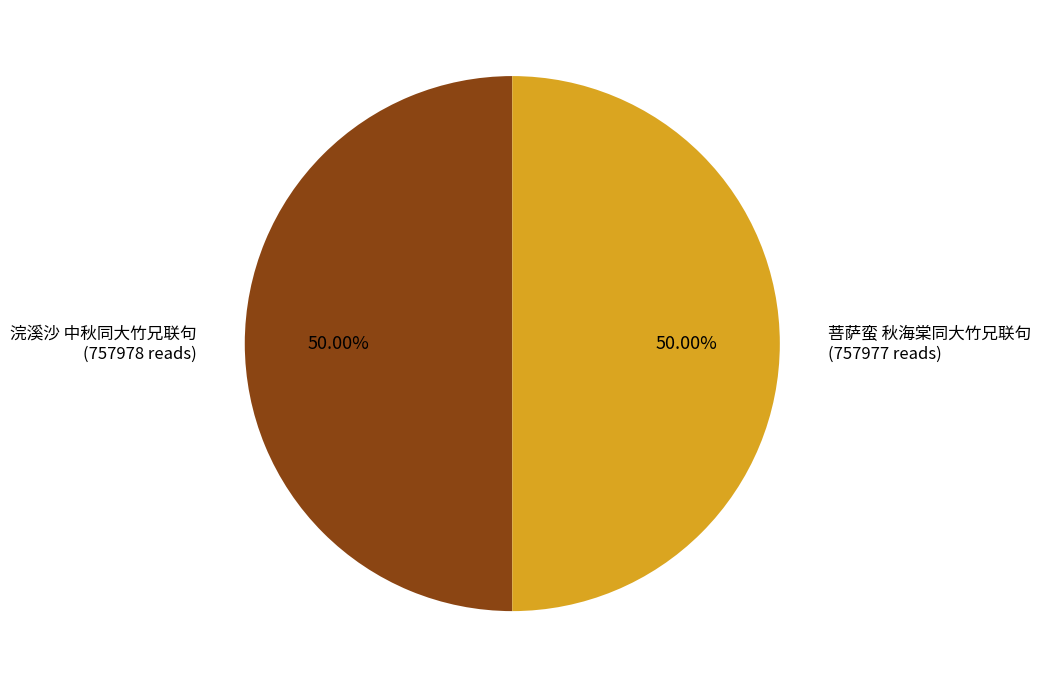

What is the ratio of the value at 浣溪沙 中秋同大竹兄联句 to the value at 菩萨蛮 秋海棠同大竹兄联句?

1.0